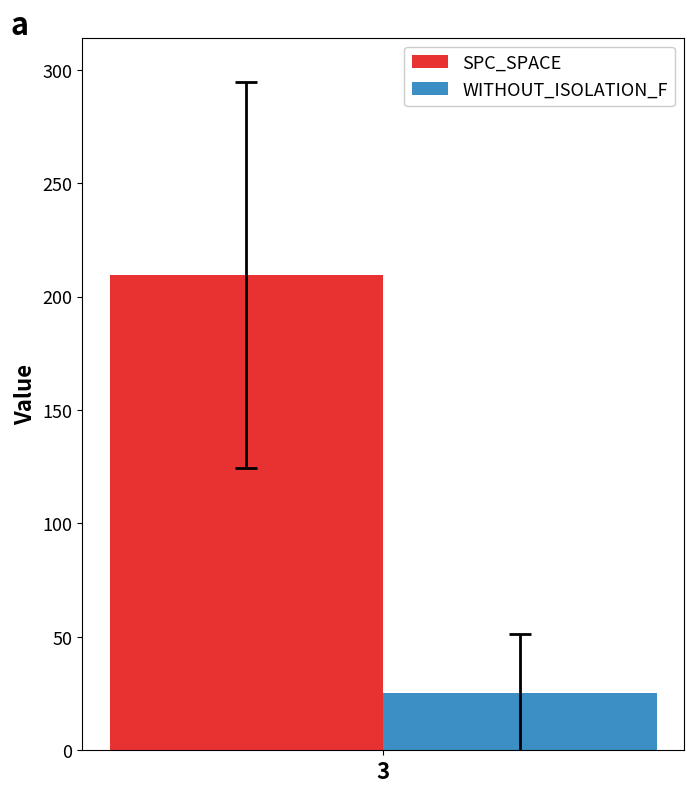

What is the minimum value shown in the chart?

25.4